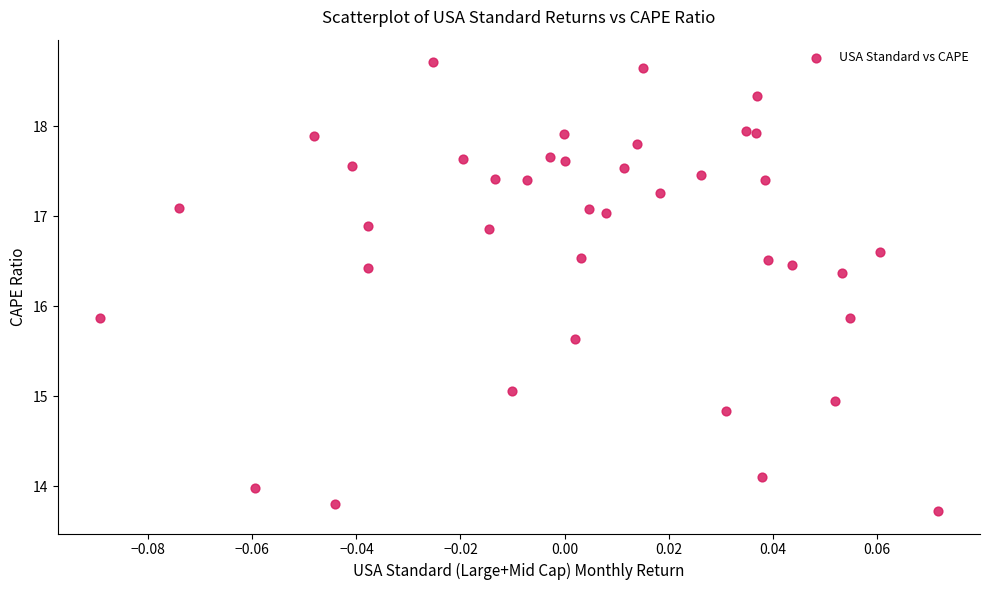

What is the range of Y values (max minus min)?

5.0